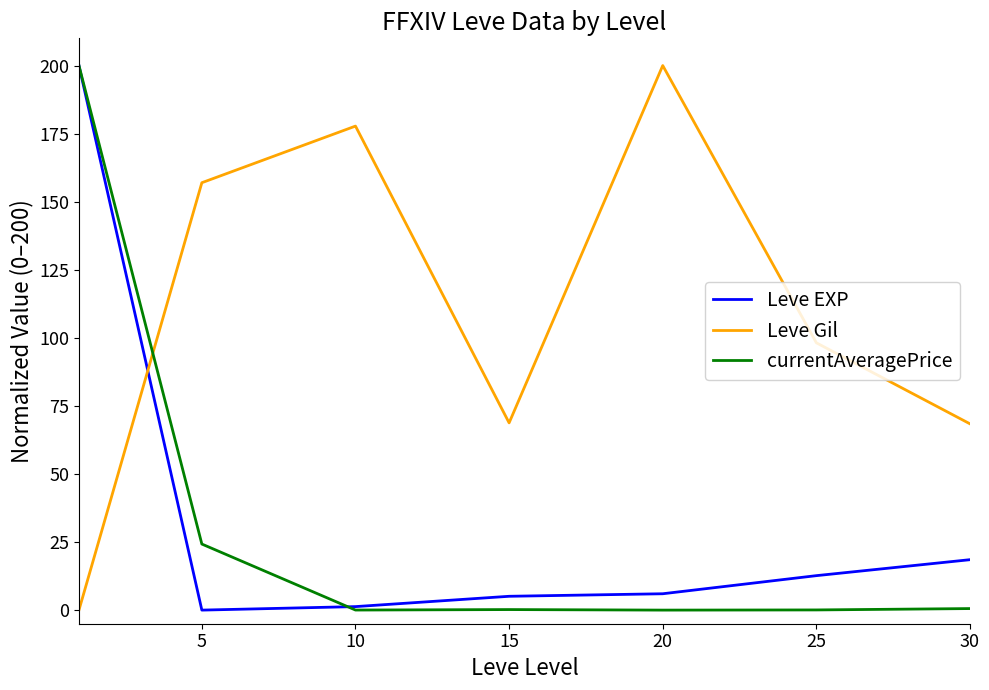

What is the highest value of the Leve Gil series?

200.0